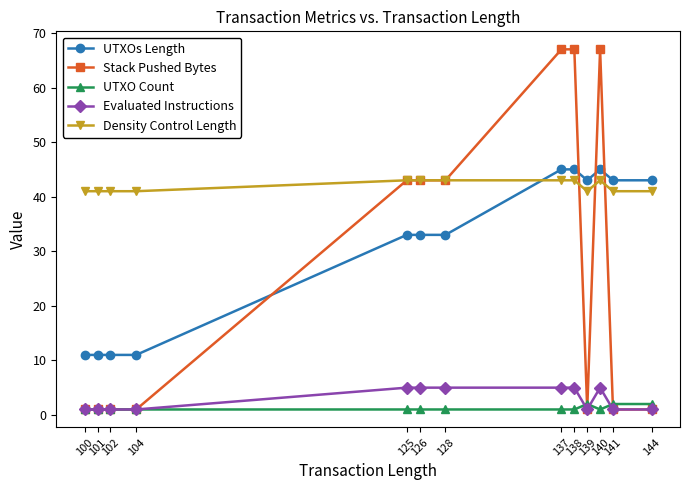

Which series has the largest total across all categories?

Density Control Length